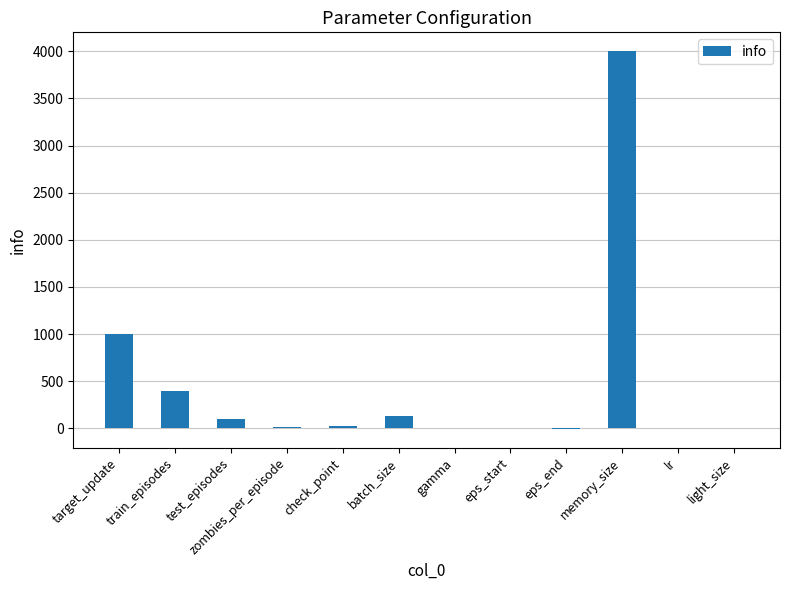

At which category does the chart reach its peak across all series?

memory_size